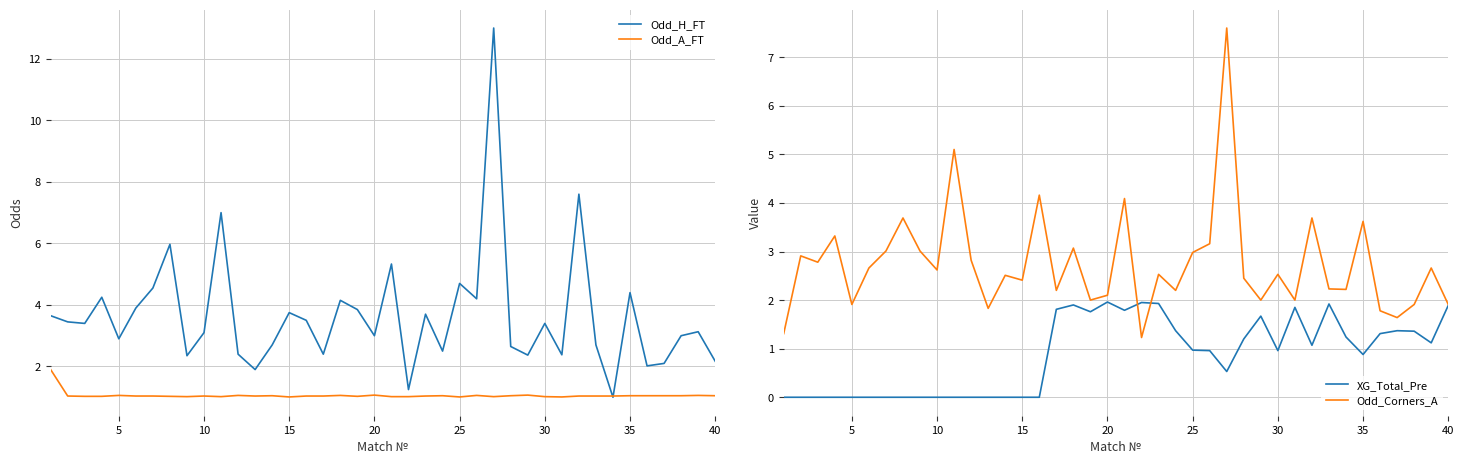

Reading right to left, extract all data points from this chart.

Odd_H_FT: 2.2	3.1	3.0	2.1	2.0	4.4	1.0	2.7	7.6	2.4	3.4	2.4	2.6	13.0	4.2	4.7	2.5	3.7	1.2	5.3	3.0	3.9	4.2	2.4	3.5	3.8	2.7	1.9	2.4	7.0	3.1	2.4	6.0	4.5	3.9	2.9	4.2	3.4	3.5	3.6
Odd_A_FT: 1.1	1.1	1.1	1.1	1.1	1.1	1.0	1.0	1.0	1.0	1.0	1.1	1.1	1.0	1.1	1.0	1.1	1.0	1.0	1.0	1.1	1.0	1.1	1.0	1.0	1.0	1.1	1.0	1.1	1.0	1.0	1.0	1.0	1.0	1.0	1.1	1.0	1.0	1.0	1.9
XG_Total_Pre: 1.9	1.1	1.4	1.4	1.3	0.9	1.2	1.9	1.1	1.9	1.0	1.7	1.2	0.5	1.0	1.0	1.4	1.9	1.9	1.8	2.0	1.8	1.9	1.8	0.0	0.0	0.0	0.0	0.0	0.0	0.0	0.0	0.0	0.0	0.0	0.0	0.0	0.0	0.0	0.0
Odd_Corners_A: 1.9	2.7	1.9	1.6	1.8	3.6	2.2	2.2	3.7	2.0	2.5	2.0	2.5	7.6	3.2	3.0	2.2	2.5	1.2	4.1	2.1	2.0	3.1	2.2	4.2	2.4	2.5	1.8	2.8	5.1	2.6	3.0	3.7	3.0	2.7	1.9	3.3	2.8	2.9	1.3